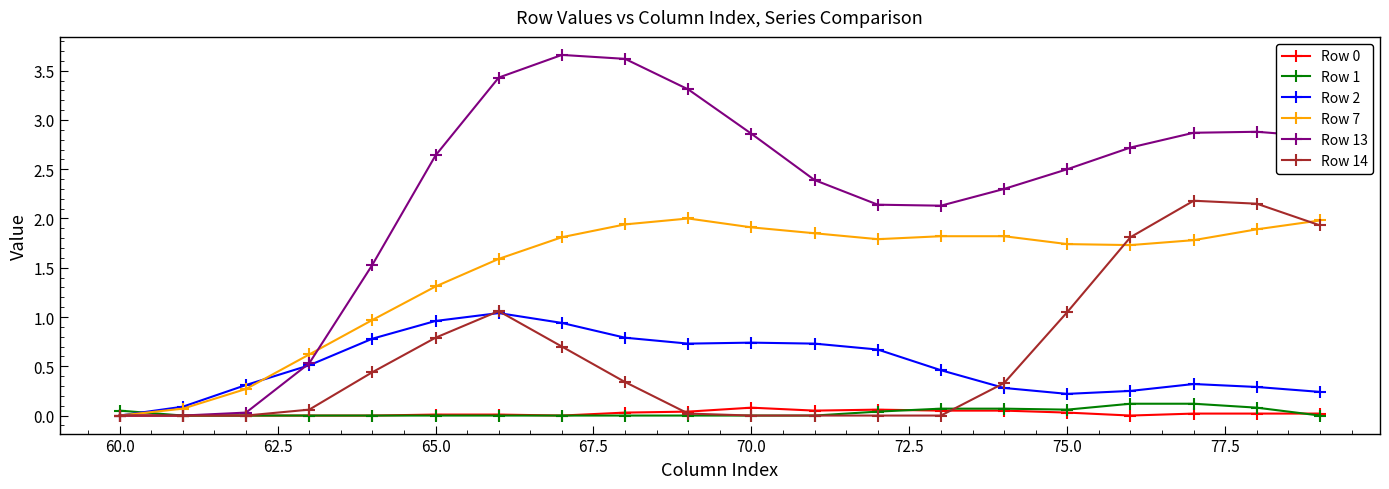

Which series has the largest total across all categories?

Row 13